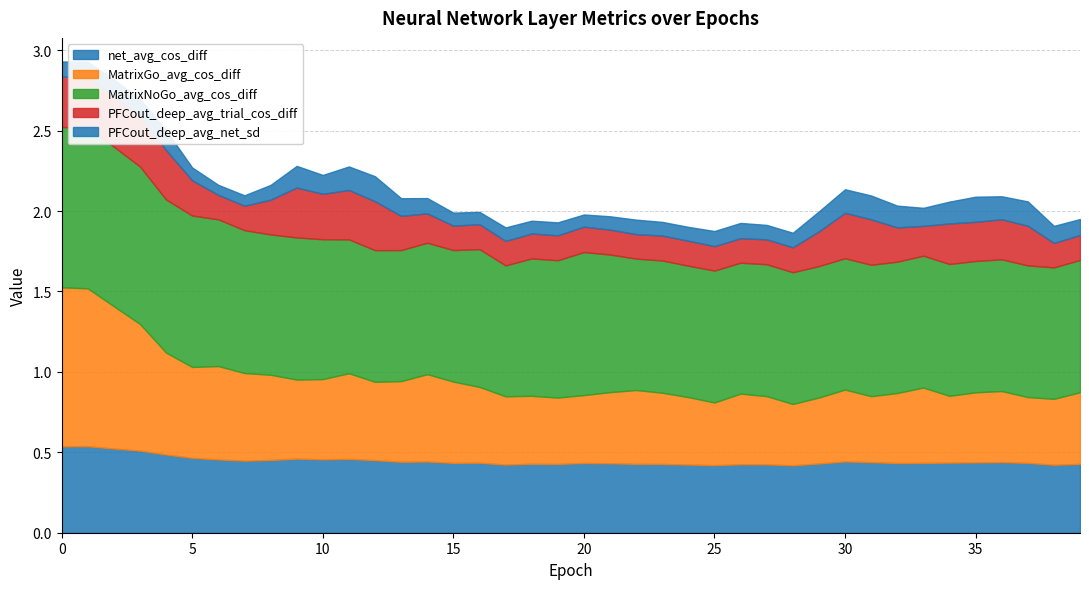

Rank the series at 13 from highest to lowest value.

MatrixNoGo_avg_cos_diff, MatrixGo_avg_cos_diff, net_avg_cos_diff, PFCout_deep_avg_trial_cos_diff, PFCout_deep_avg_net_sd